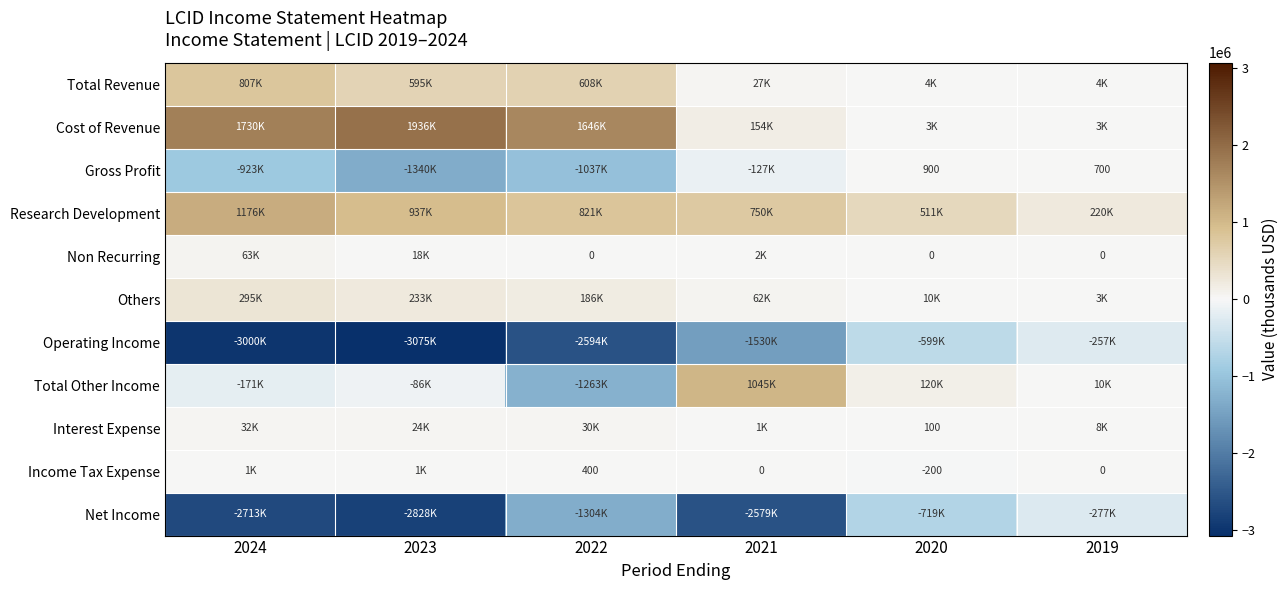

What is the approximate value of Total Revenue at 2023?

595300